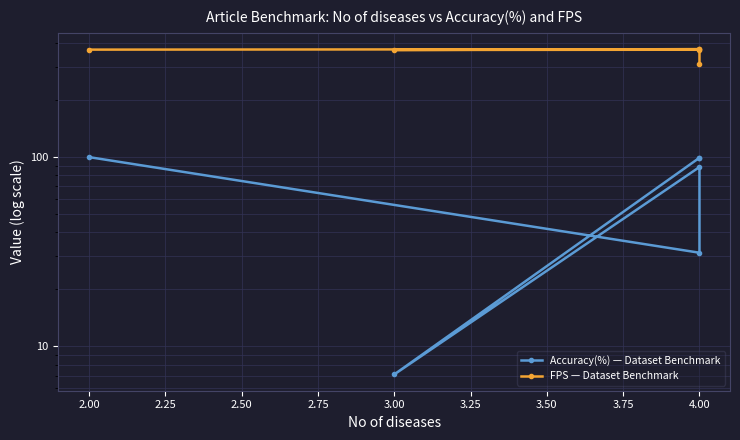

Rank the series by their maximum value, from lowest to highest.

Accuracy(%) — Dataset Benchmark, FPS — Dataset Benchmark